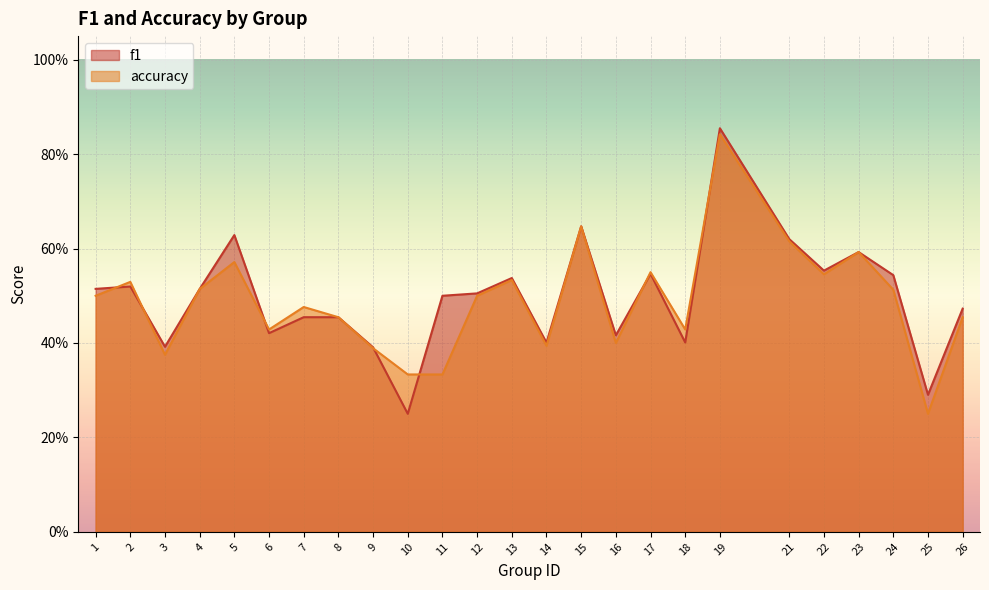

What is the difference between the maximum and minimum values in the accuracy series?

0.6